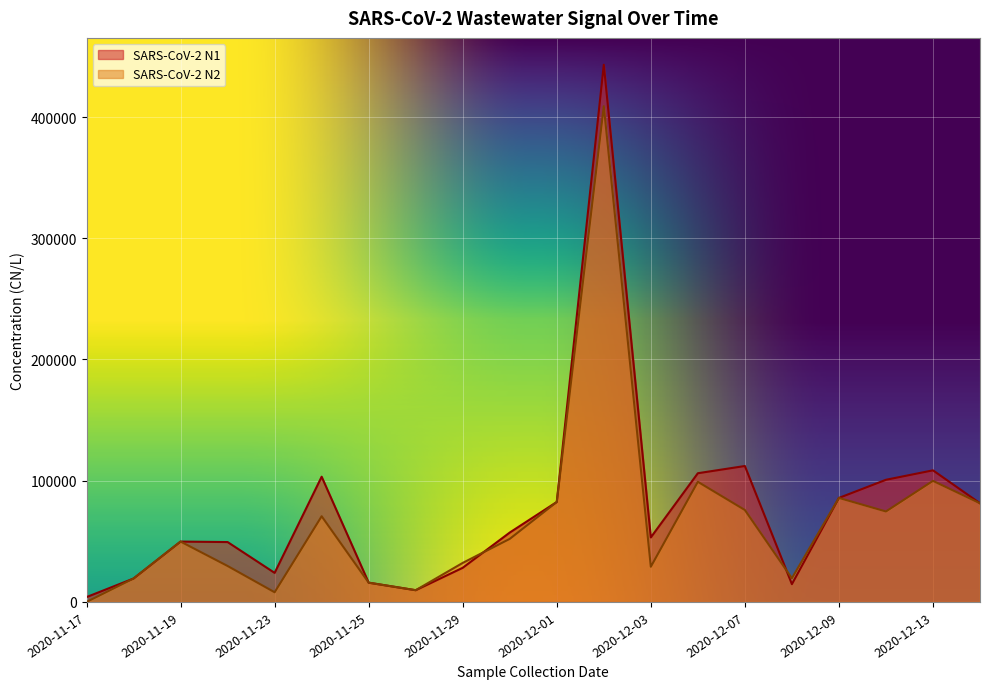

True or false: SARS-CoV-2 N2 has a value of 81396.0 at 2020-12-14.

True